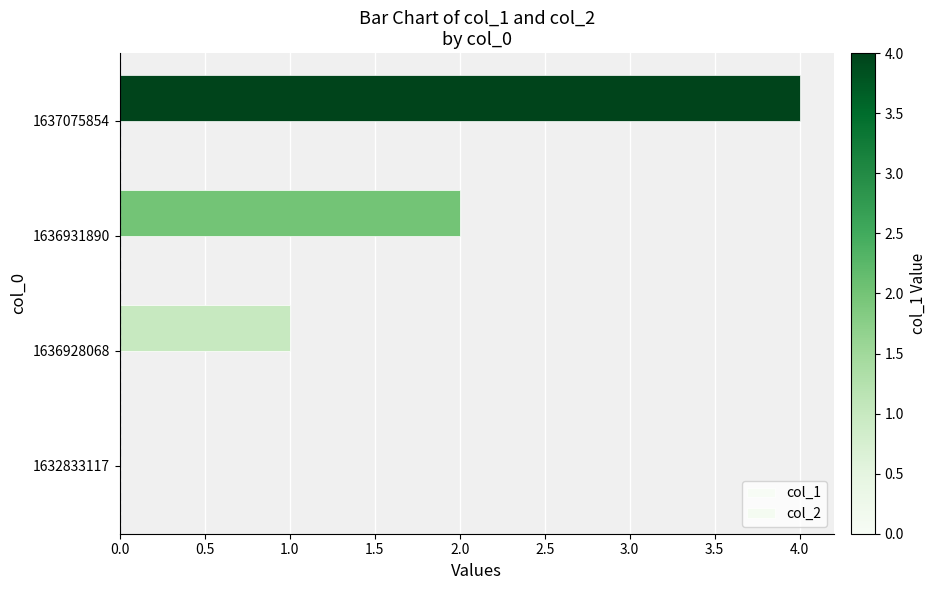

Are the bars horizontal?

Yes